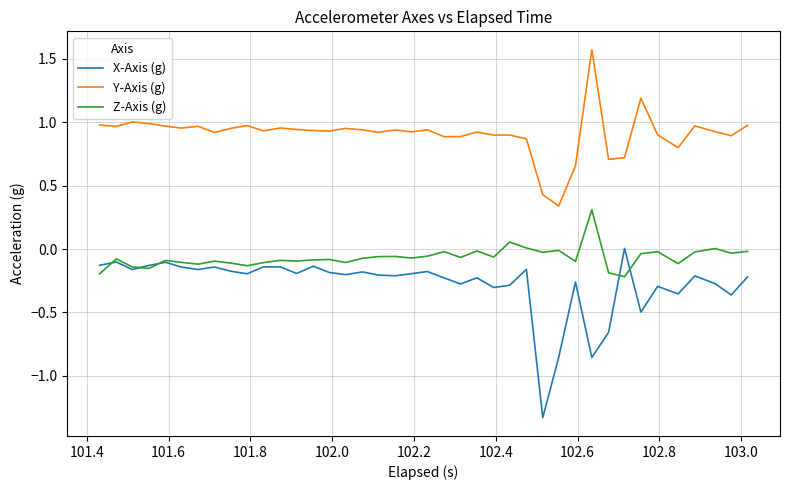

What is the greatest value displayed?

1.6